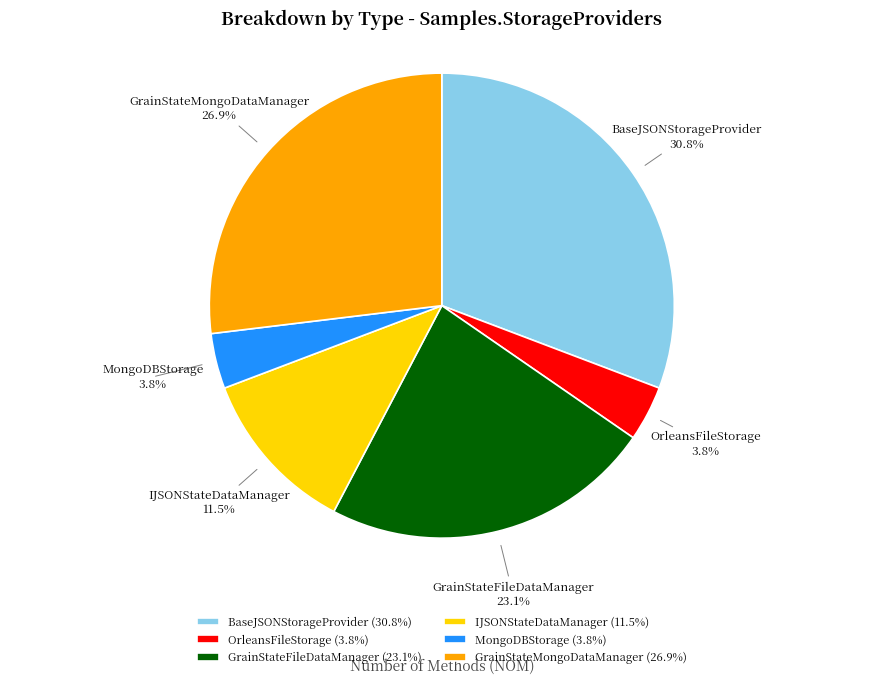

Between GrainStateFileDataManager and MongoDBStorage, which is larger?

GrainStateFileDataManager